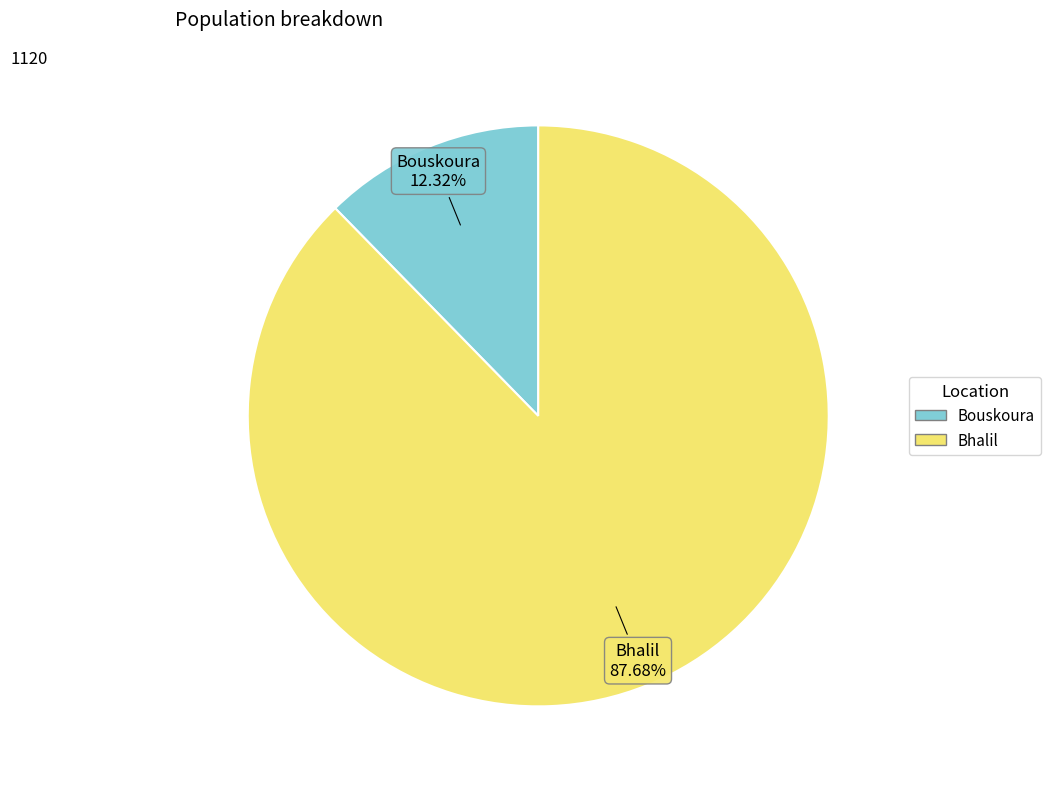

Is there any slice that represents more than half of the pie?

Yes